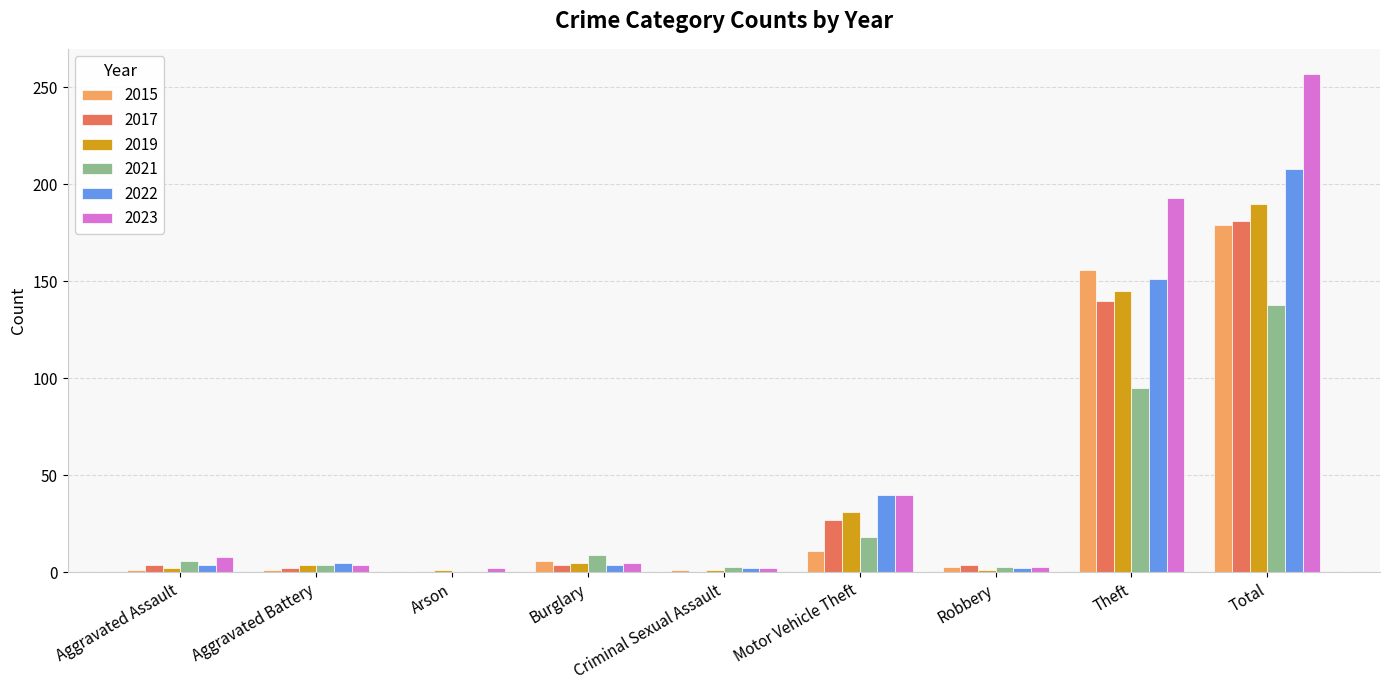

Where is 2019 nearest to the value 95?

Theft